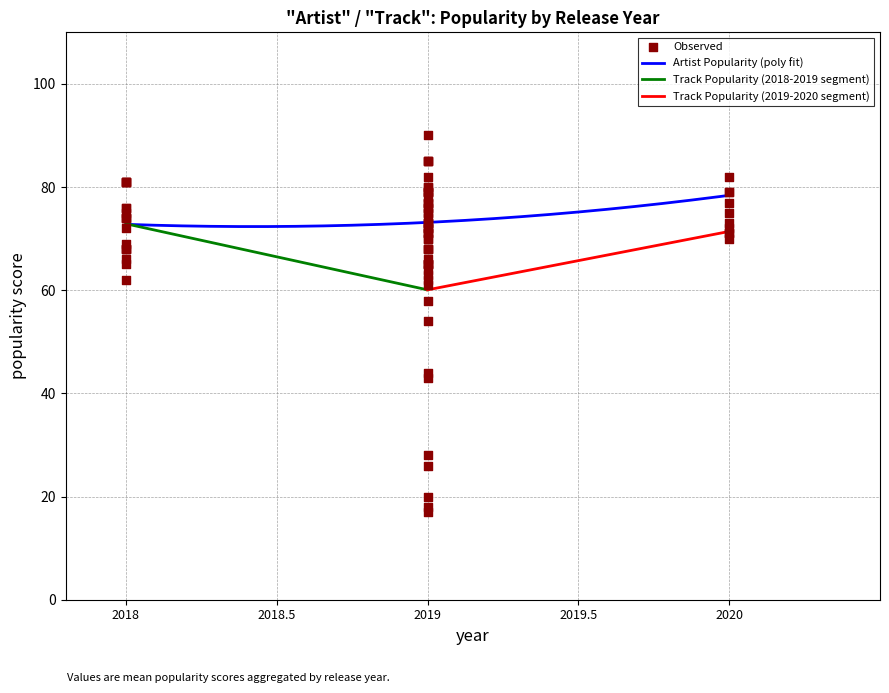

Which series has the widest spread of Y values?

Track Popularity